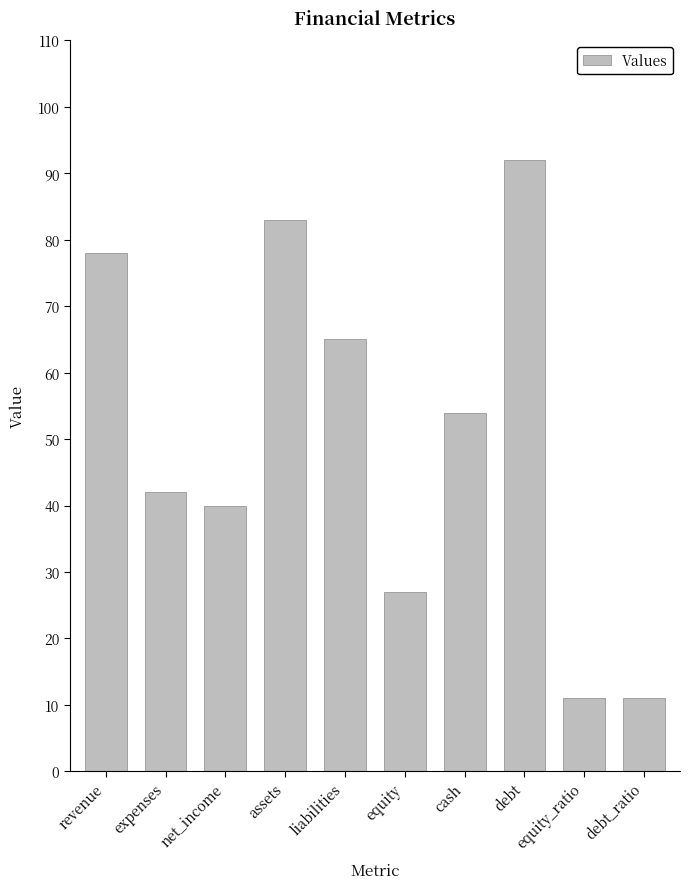

Count the number of data series in this chart.

1